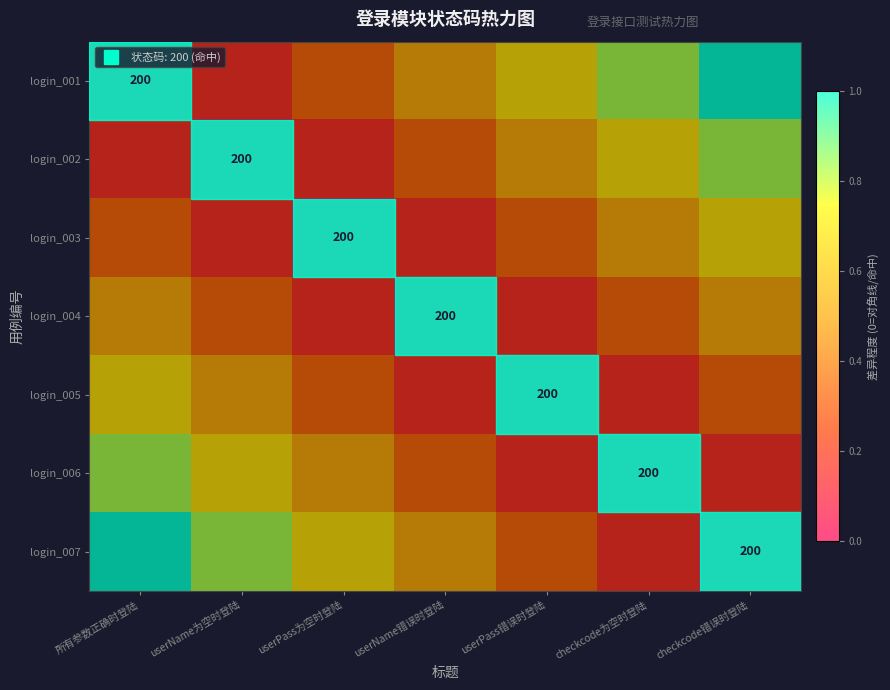

List the series in order of their peak value, highest first.

login_001, login_007, login_002, login_006, login_003, login_005, login_004